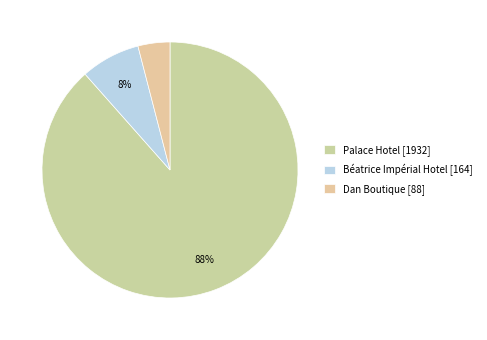

What is the smallest slice in the pie chart?

Dan Boutique [88]